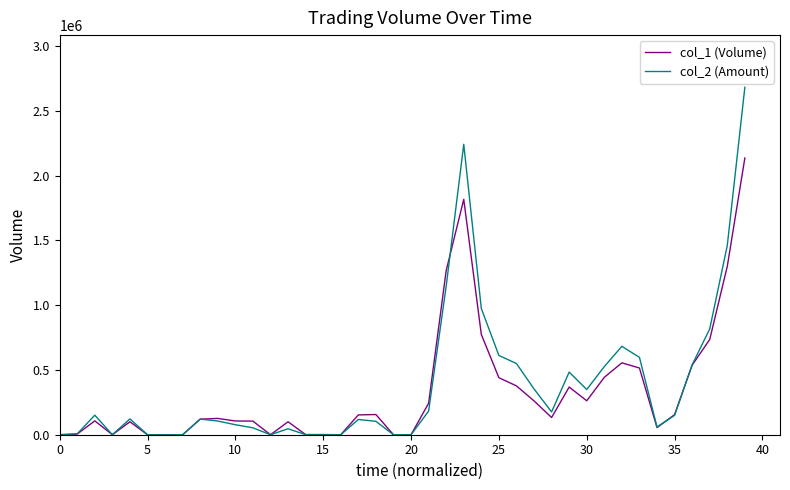

Does the chart display data point markers on the line(s)?

No